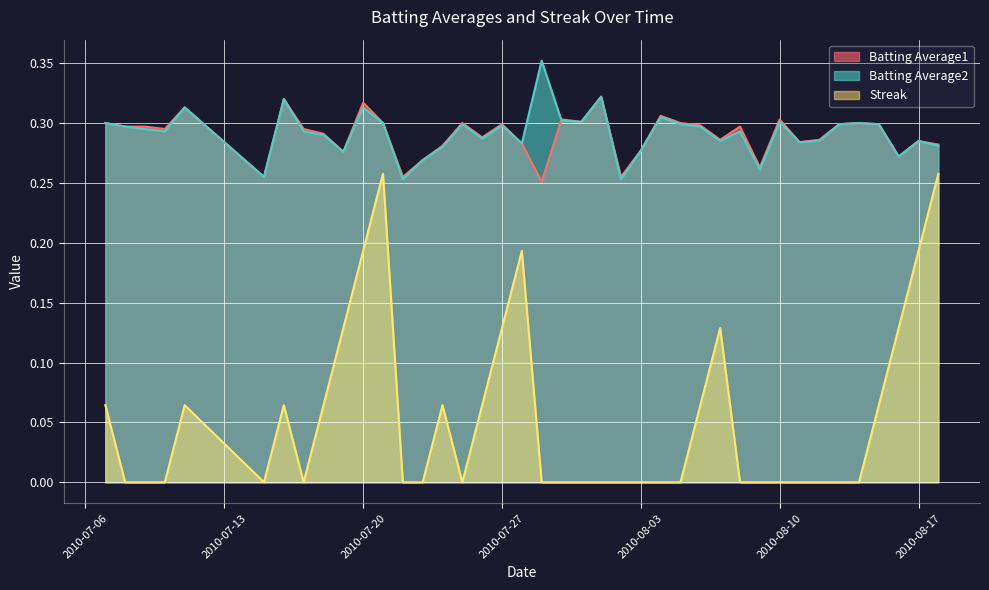

Which series has the largest range (max minus min)?

Streak